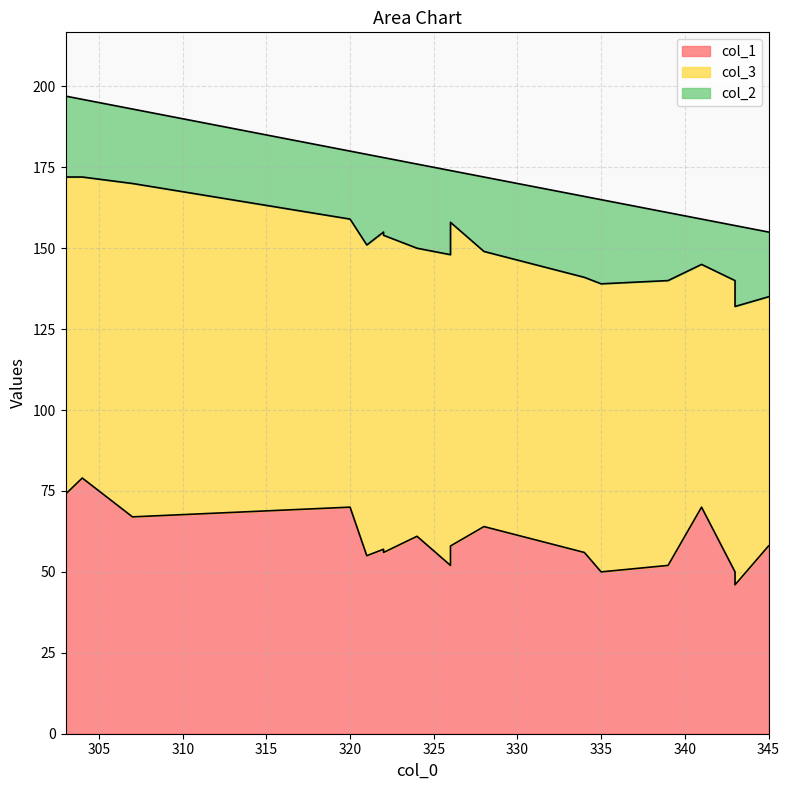

Rank the series at 307 from lowest to highest value.

col_2, col_1, col_3